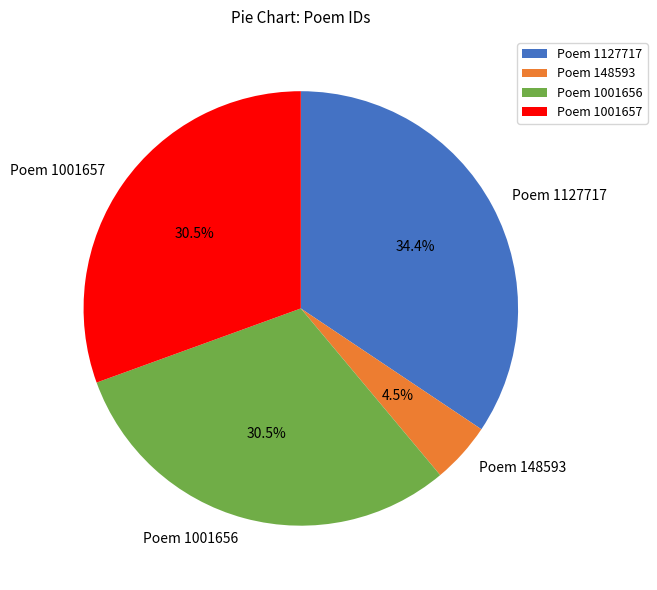

To the nearest percent, what is the average slice percentage?

25%